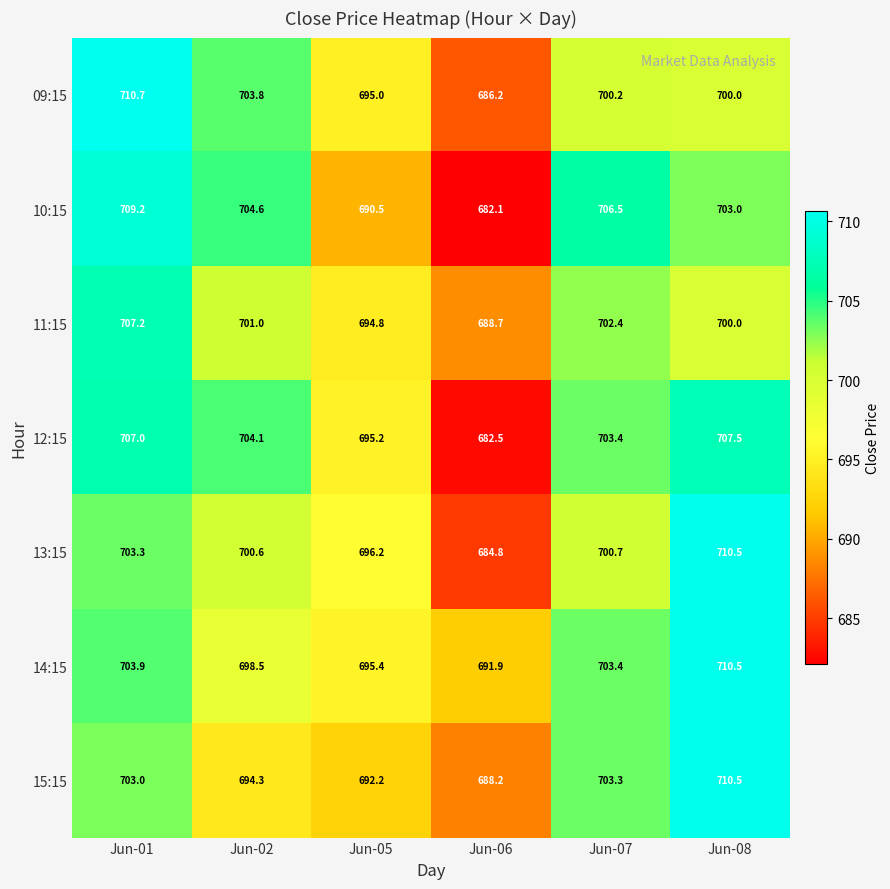

Count the number of data series in this chart.

7